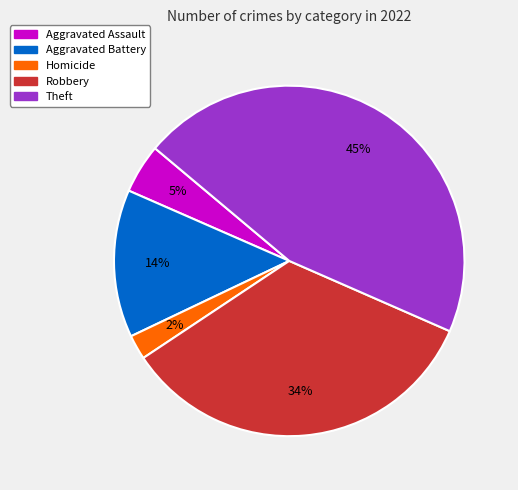

Is there any slice that represents more than half of the pie?

No